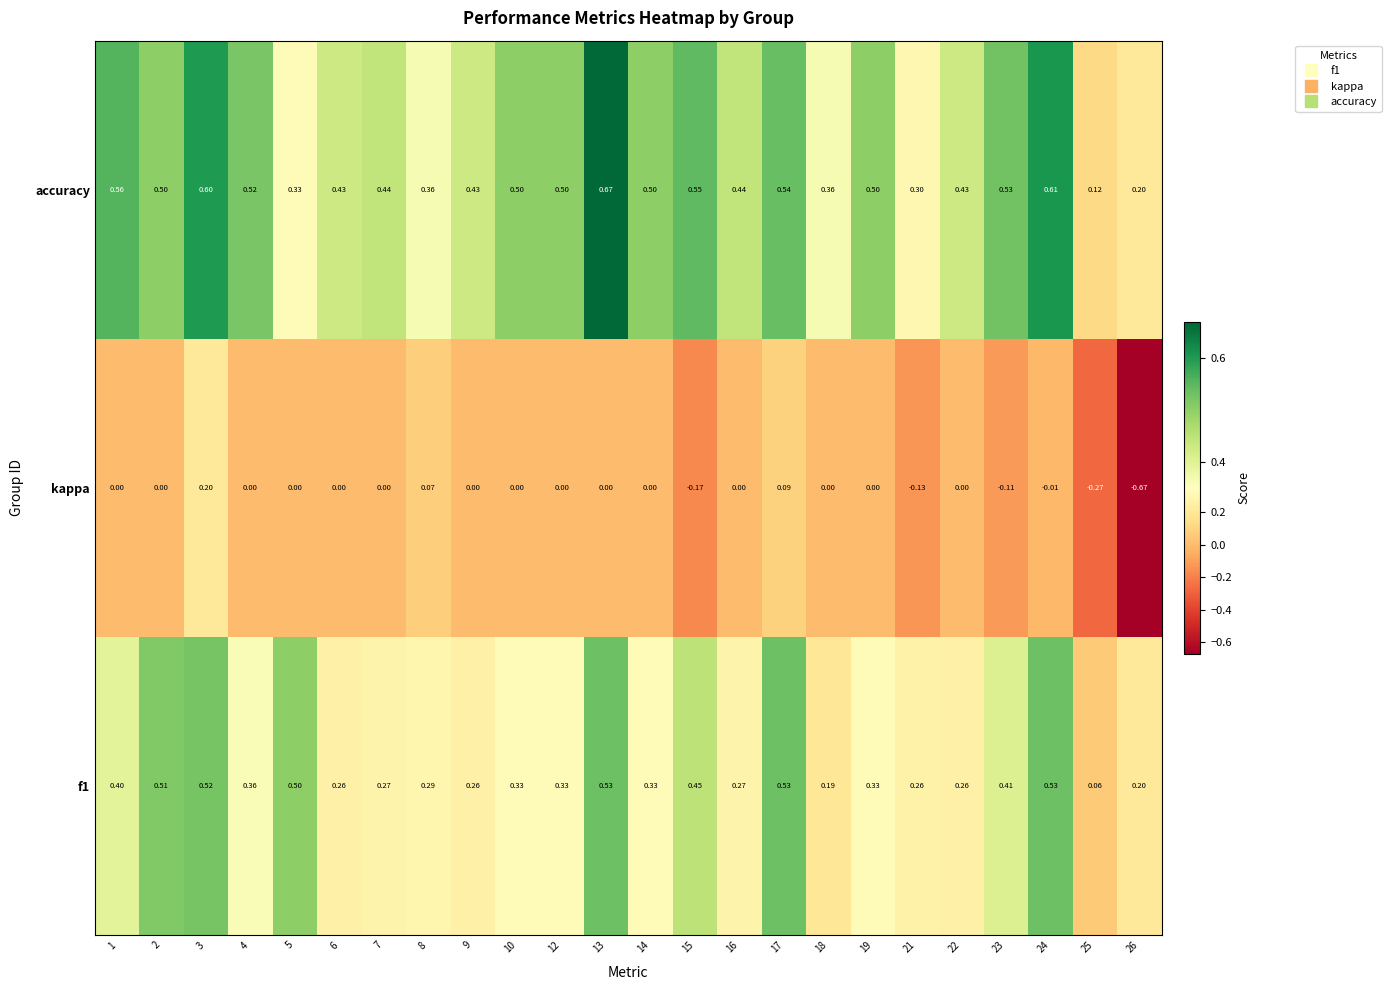

Is the value of kappa at 24 greater than the value of accuracy at 9?

No